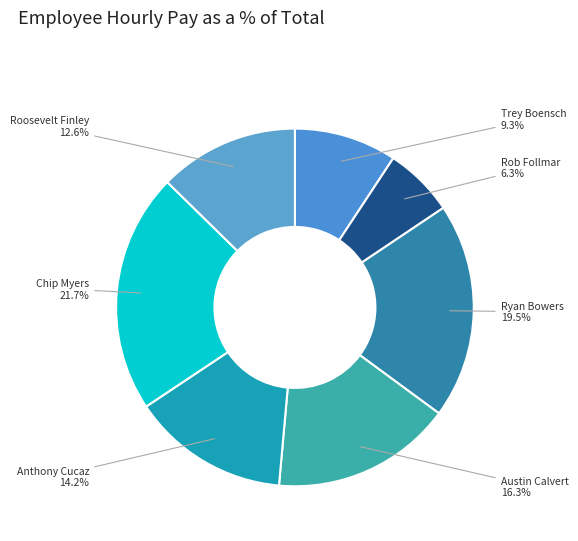

What percentage is NOT represented by Chip Myers?

78.3%